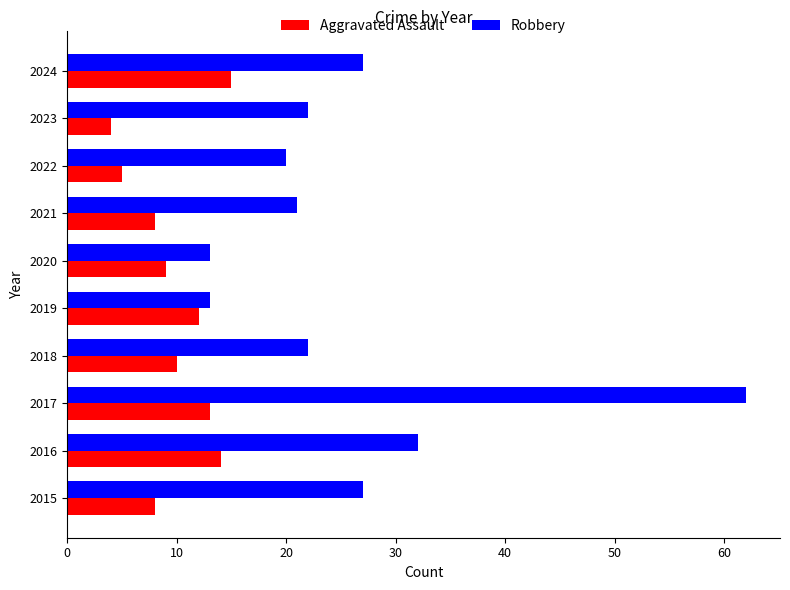

Which series changed the most between 2023 and 2024?

Aggravated Assault